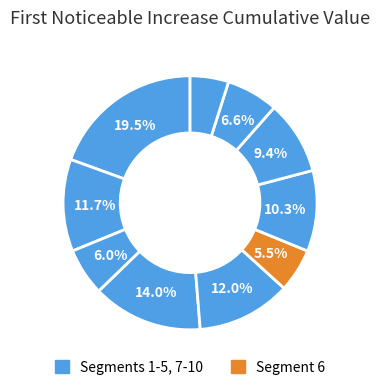

How many slices are in this pie chart?

10